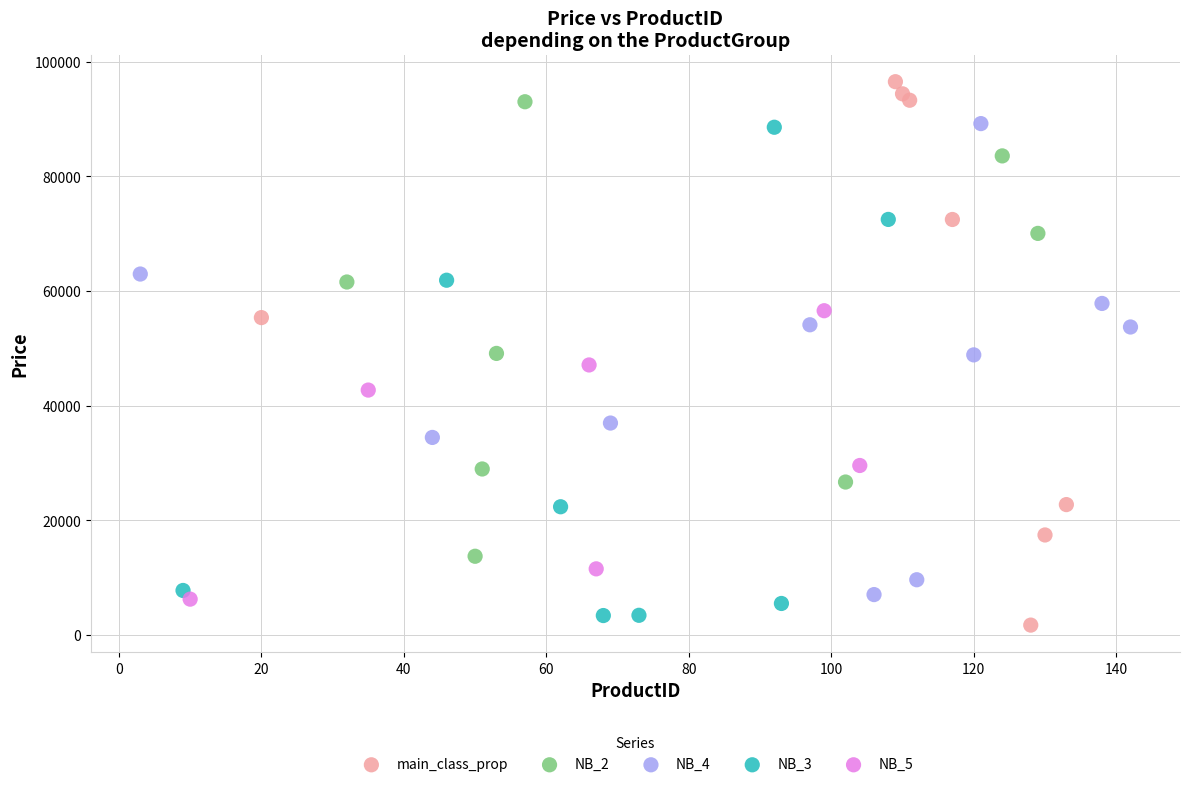

Which series has the largest Y range (max minus min)?

main_class_prop